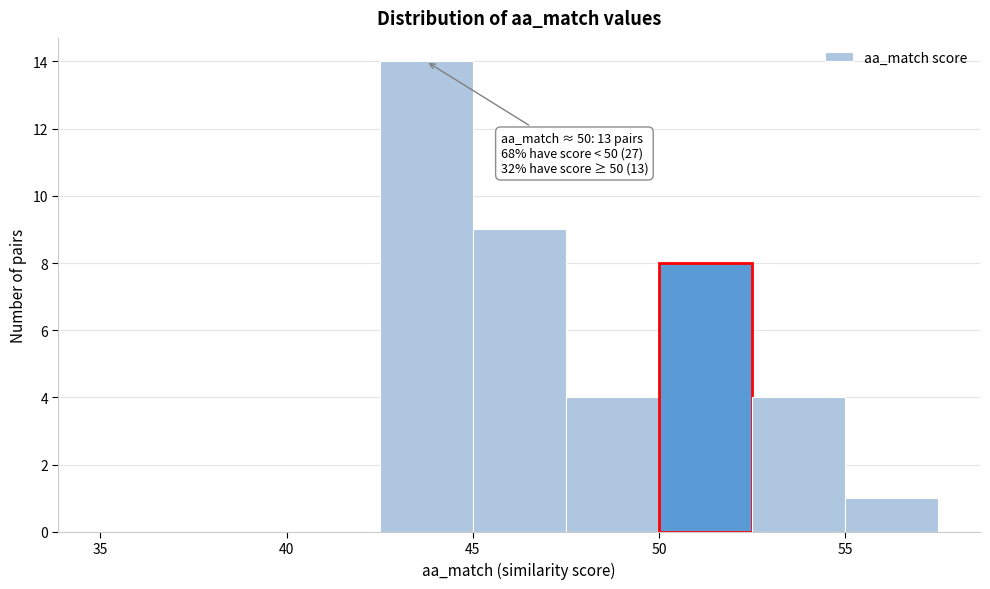

Which range on the x-axis has the tallest bar?

42.5 to 45.0